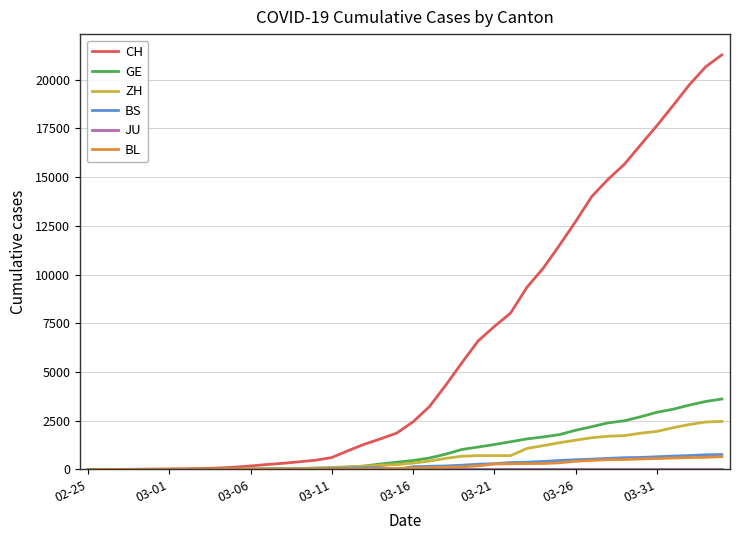

What is the maximum value for BL?

656